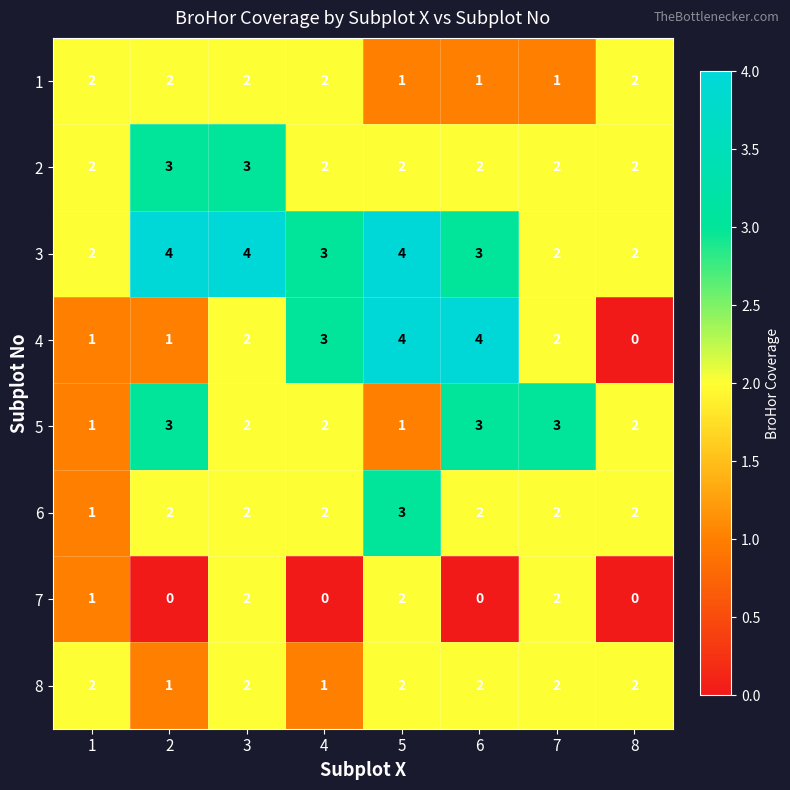

What value does the 3 series have at 5?

4